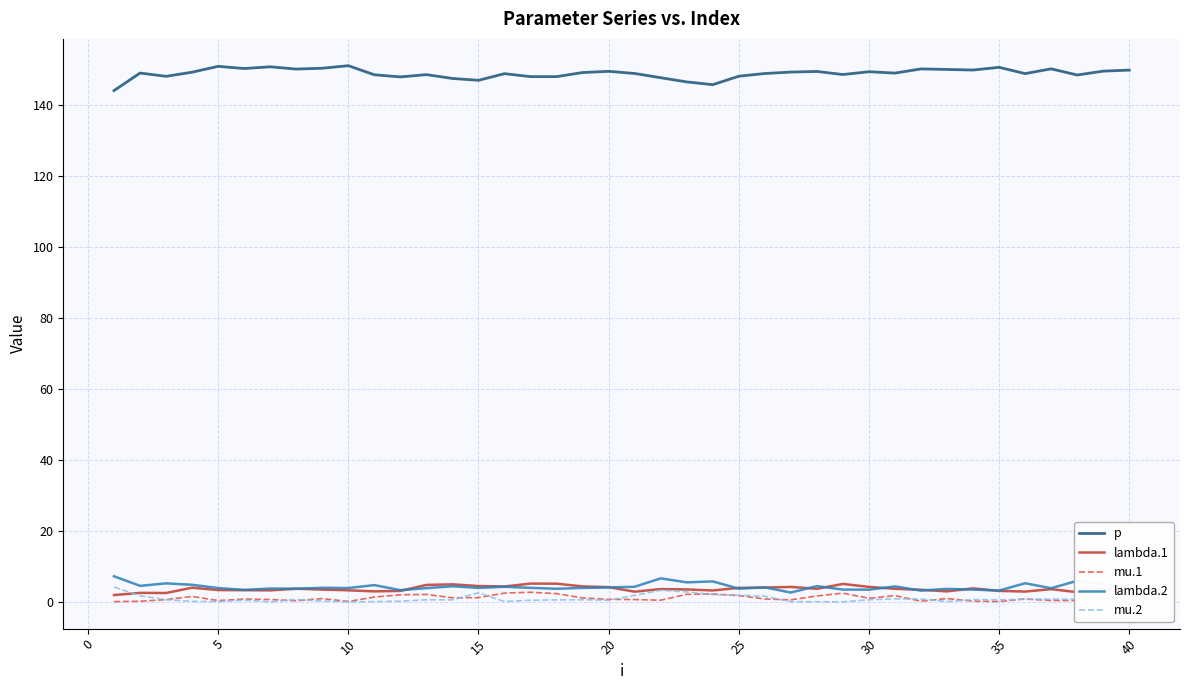

True or false: p and mu.1 intersect in this chart.

False